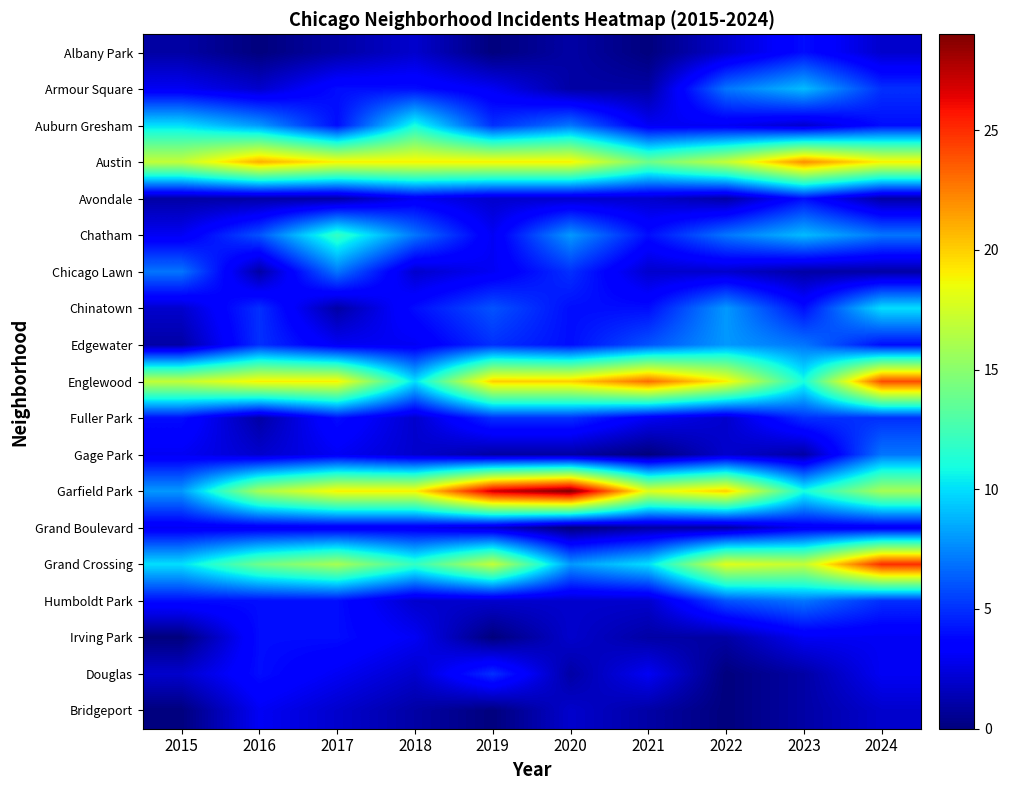

What is the spread (max minus min) of values at 2016?

21